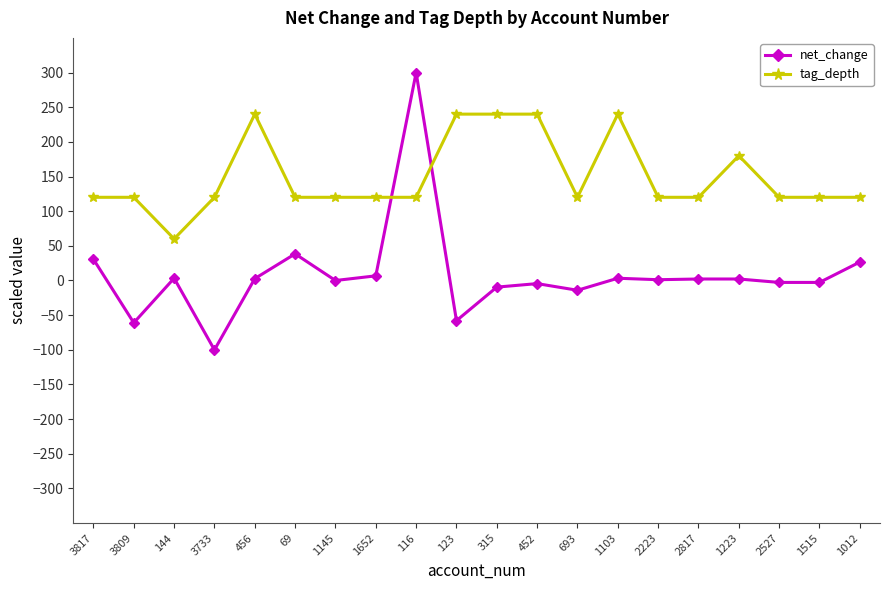

Does the chart display data point markers on the line(s)?

Yes